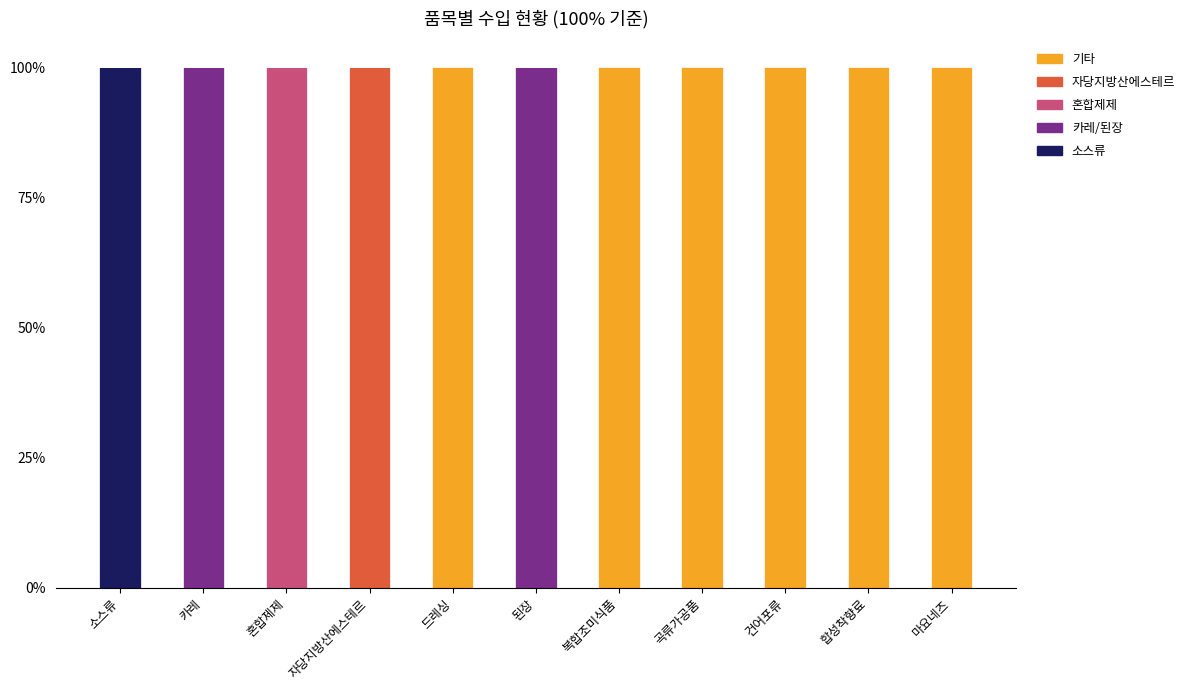

Which category has the highest value in the 소스류 series?

소스류